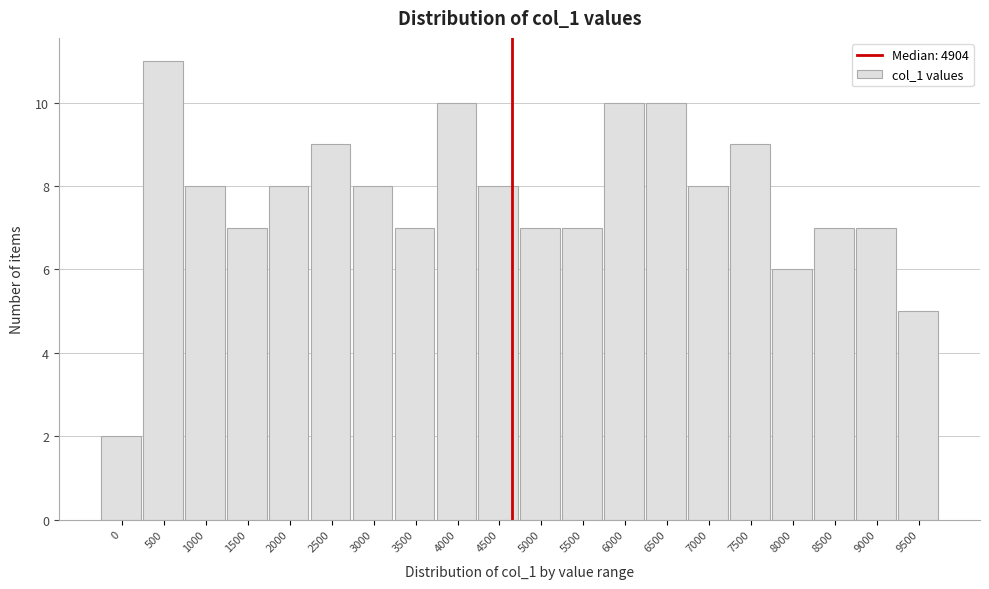

Reading left to right, list all the values displayed in this chart.

0=2	500=11	1000=8	1500=7	2000=8	2500=9	3000=8	3500=7	4000=10	4500=8	5000=7	5500=7	6000=10	6500=10	7000=8	7500=9	8000=6	8500=7	9000=7	9500=5